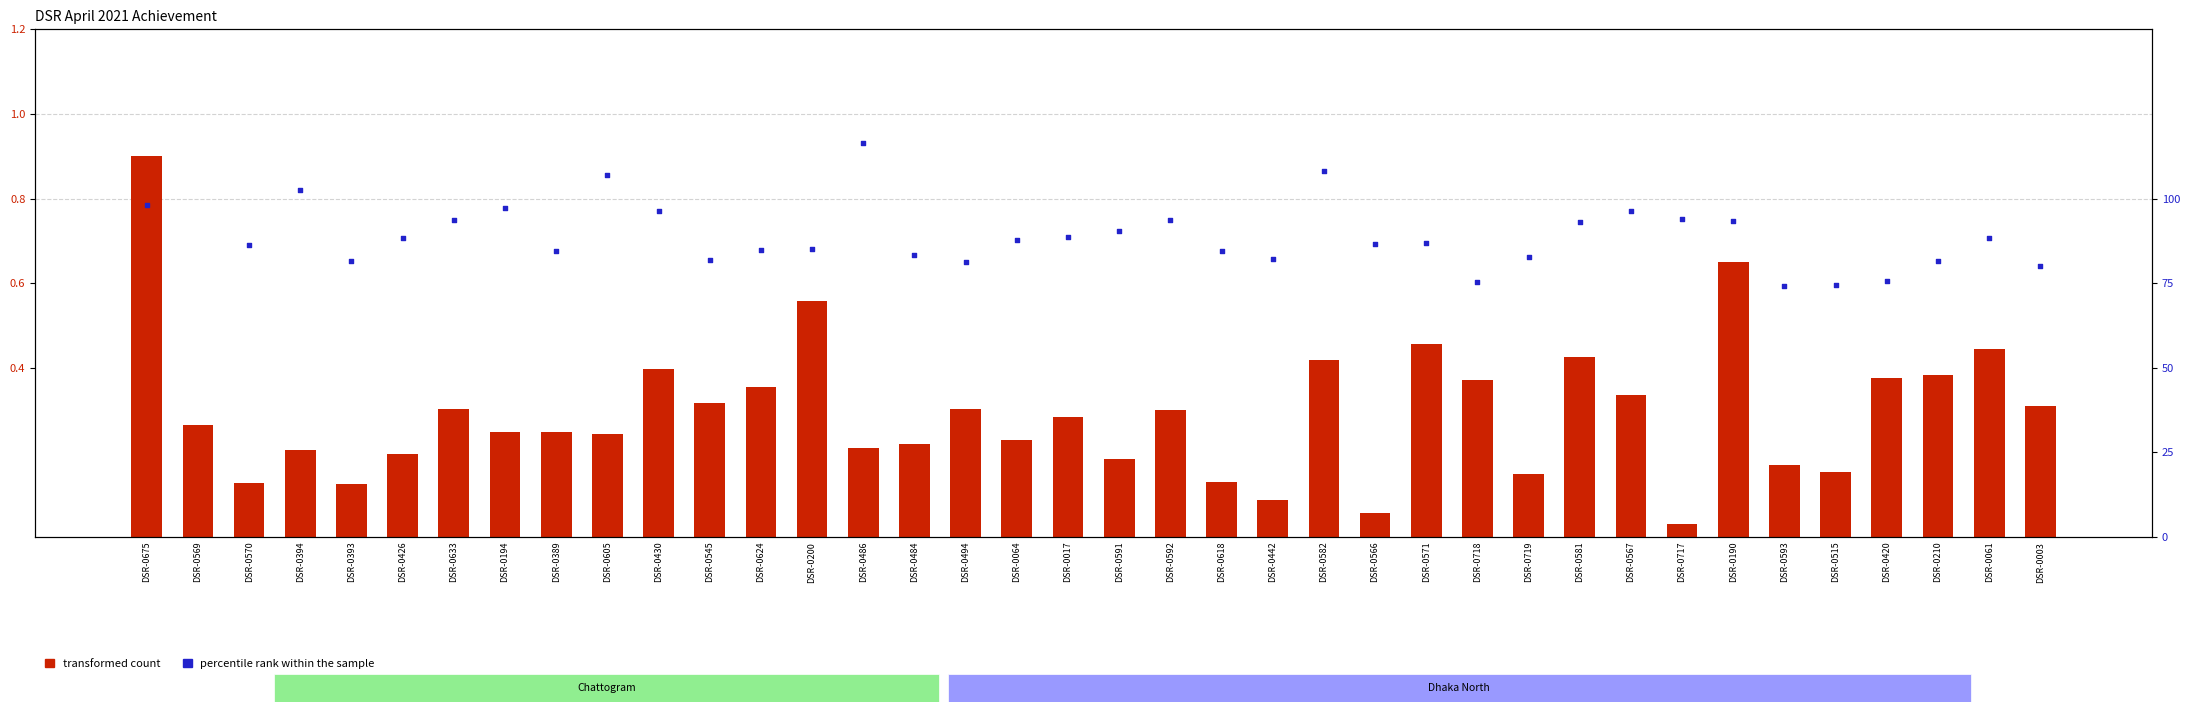

At how many categories does at least one series exceed 11?

38